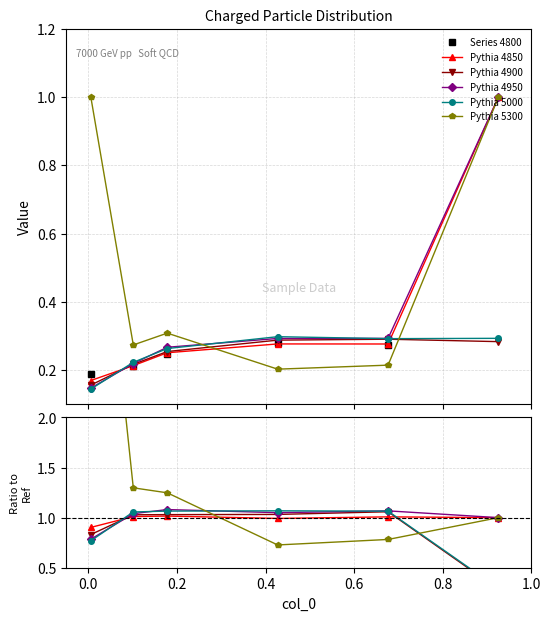

True or false: 4900 and 5300 intersect in this chart.

True